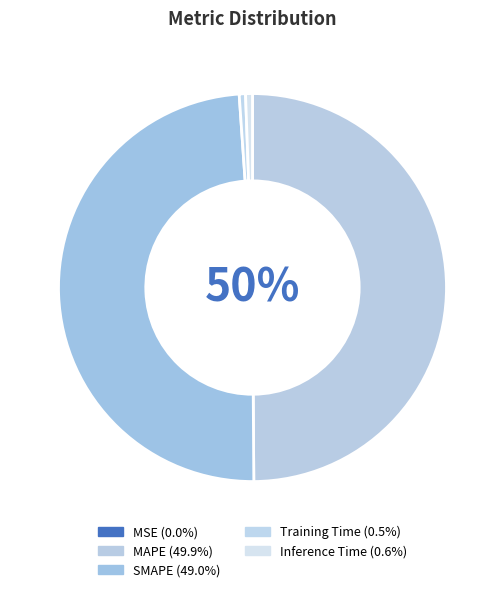

Is there a majority slice in this chart?

No